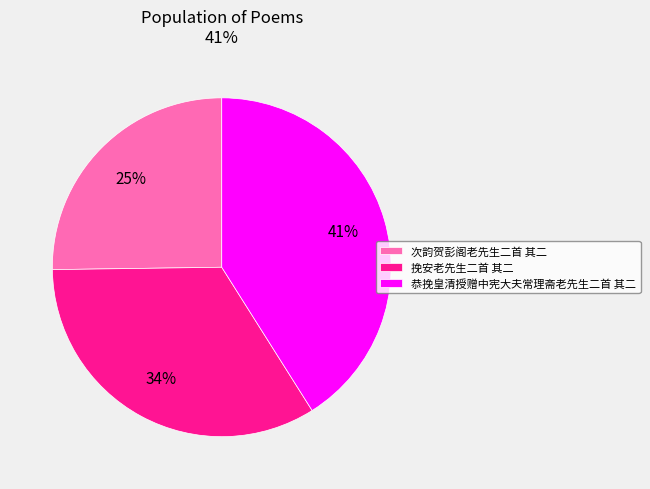

Which slice is the largest?

恭挽皇清授赠中宪大夫常理斋老先生二首 其二